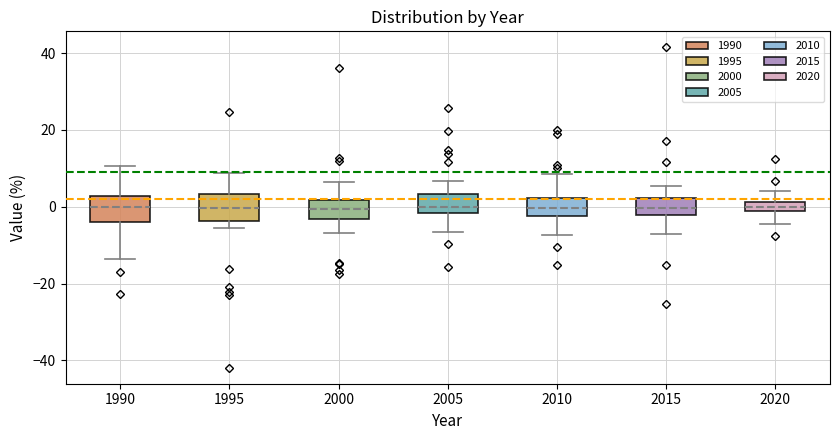

Where does the lower whisker of the box at x = 2020 end on the y-axis? The values are not printed on the chart, so give them approximately, as read against the axis.

-4